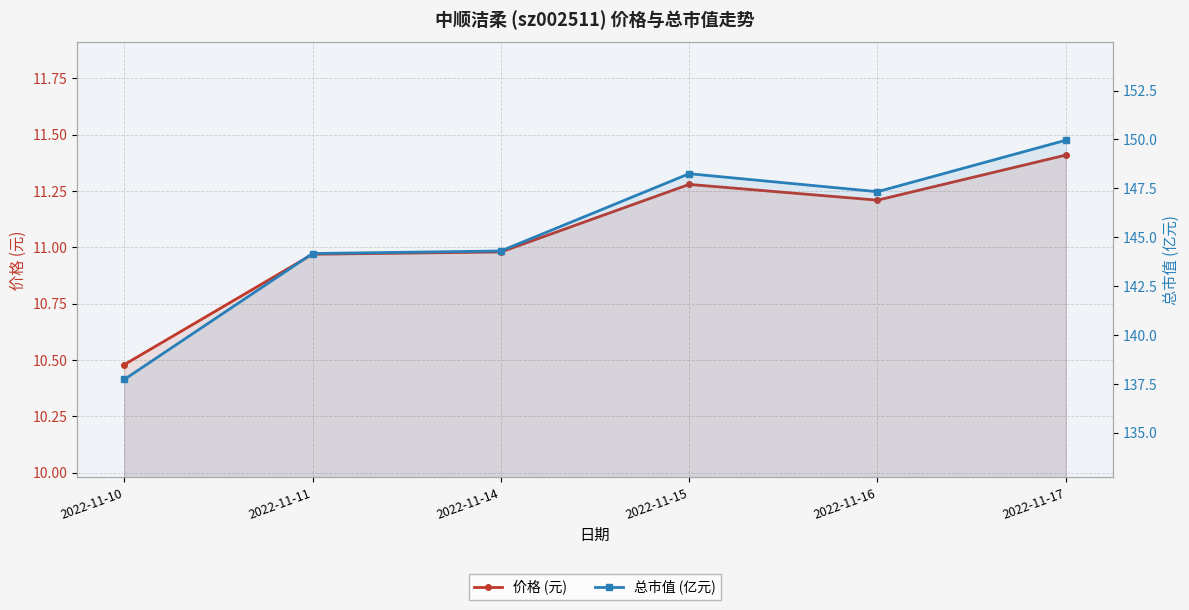

How many distinct data groups are displayed?

2